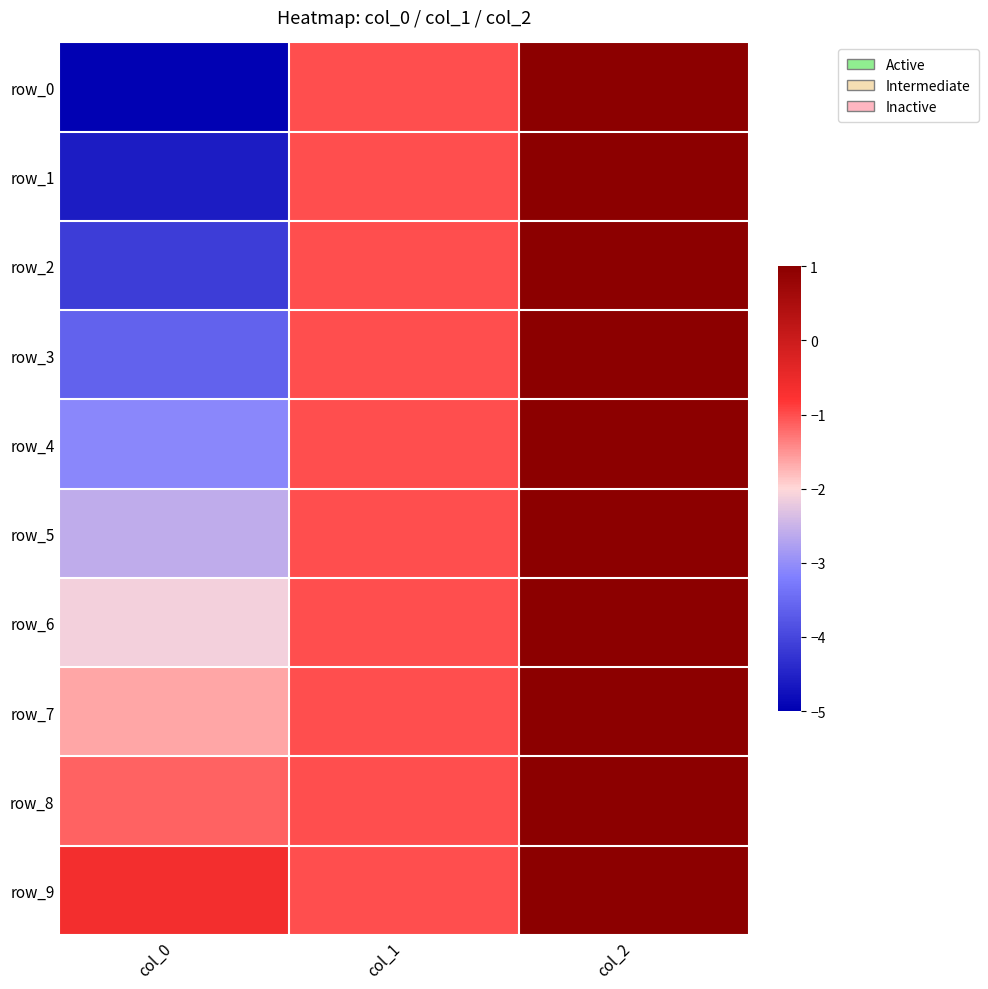

List the series in order of their peak value, highest first.

row_0, row_1, row_2, row_3, row_4, row_5, row_6, row_7, row_8, row_9